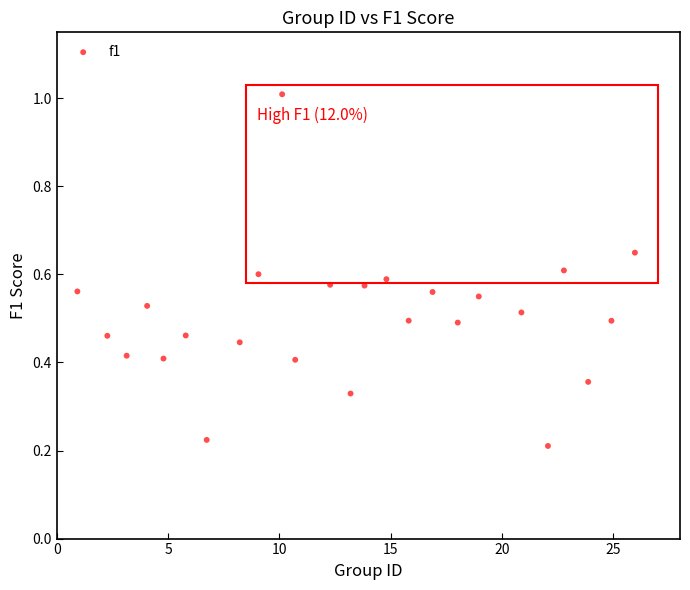

What is the range of Y values (max minus min)?

0.8